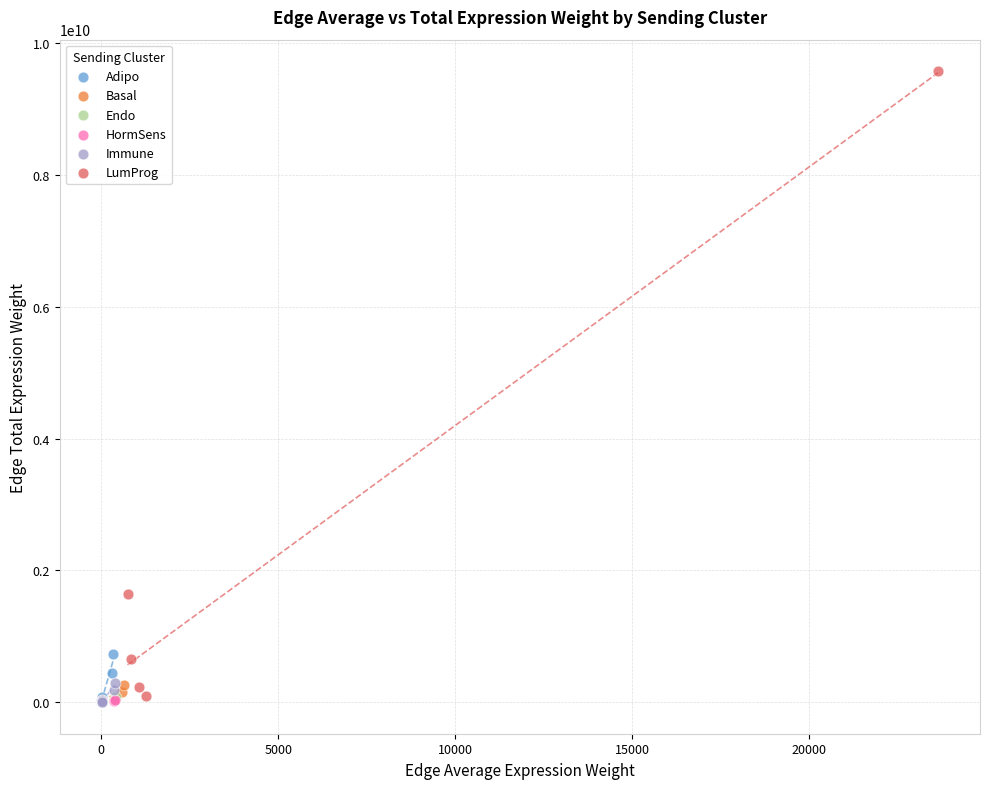

Which series reaches the maximum Y coordinate?

LumProg